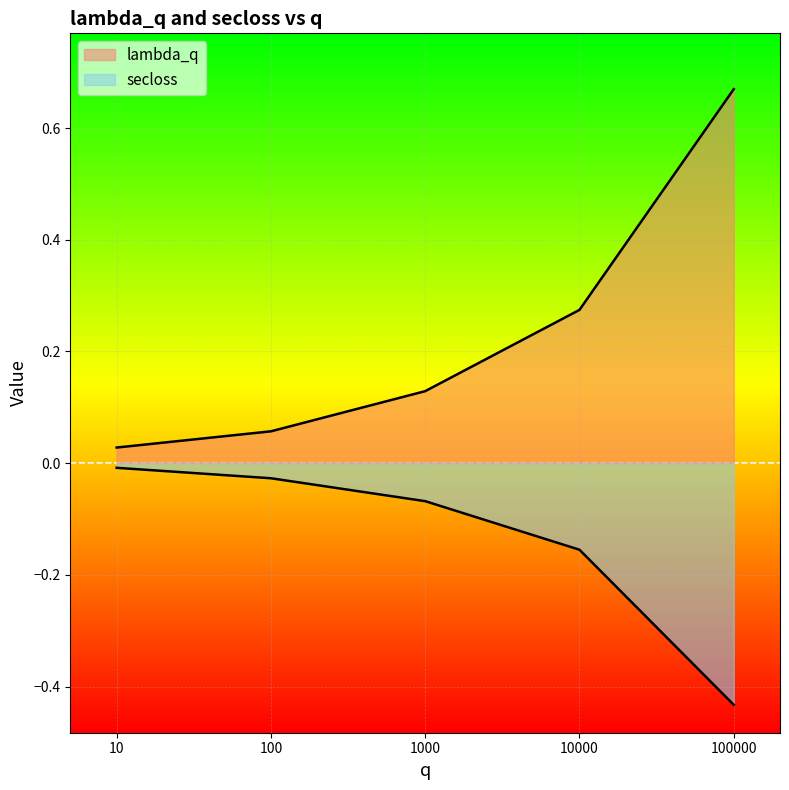

True or false: secloss and lambda_q intersect in this chart.

False